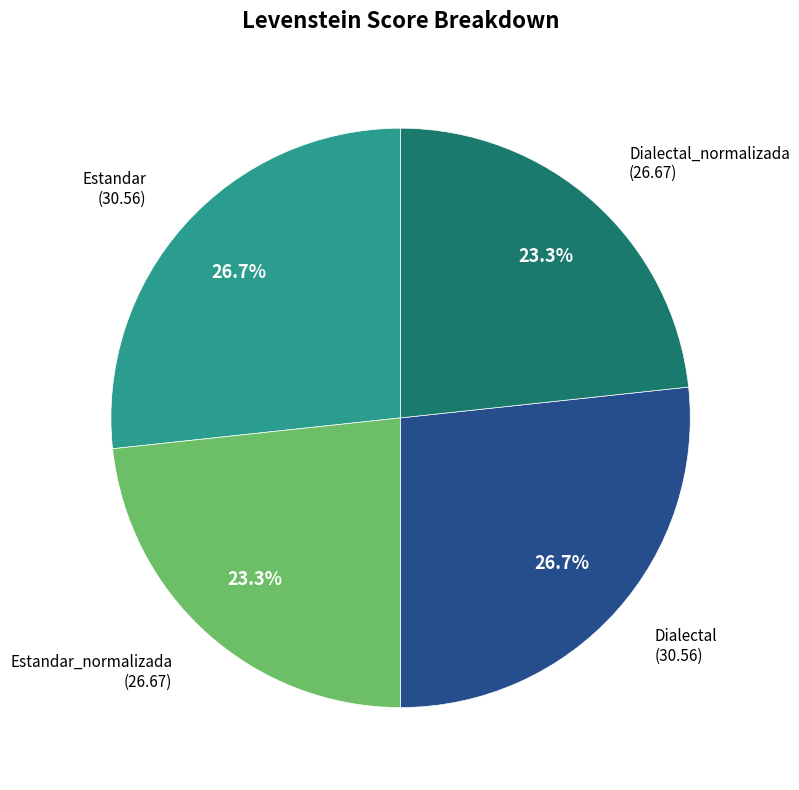

True or false: Estandar accounts for 27% of the total.

True